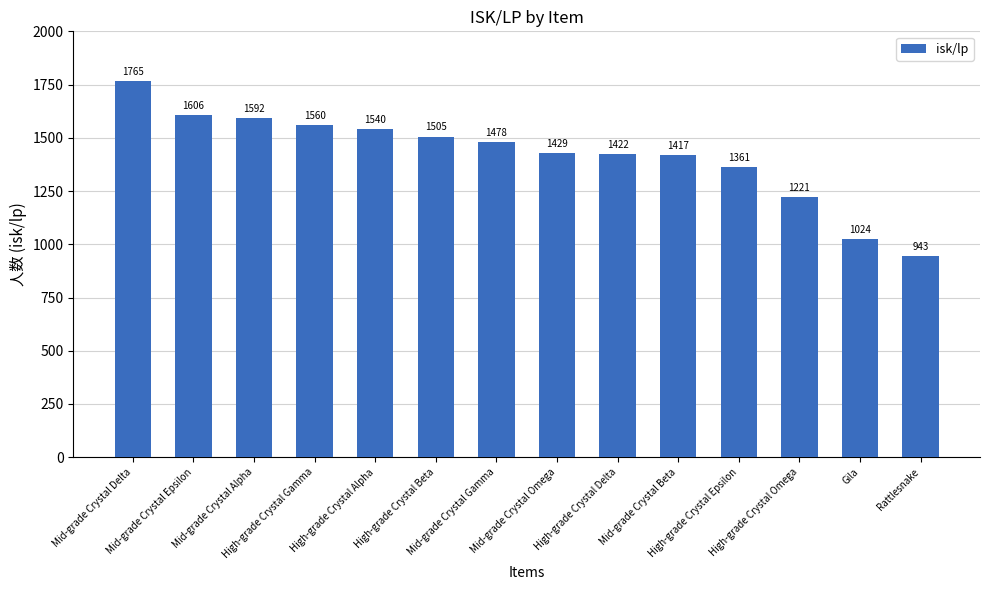

How many bars are there in total?

14